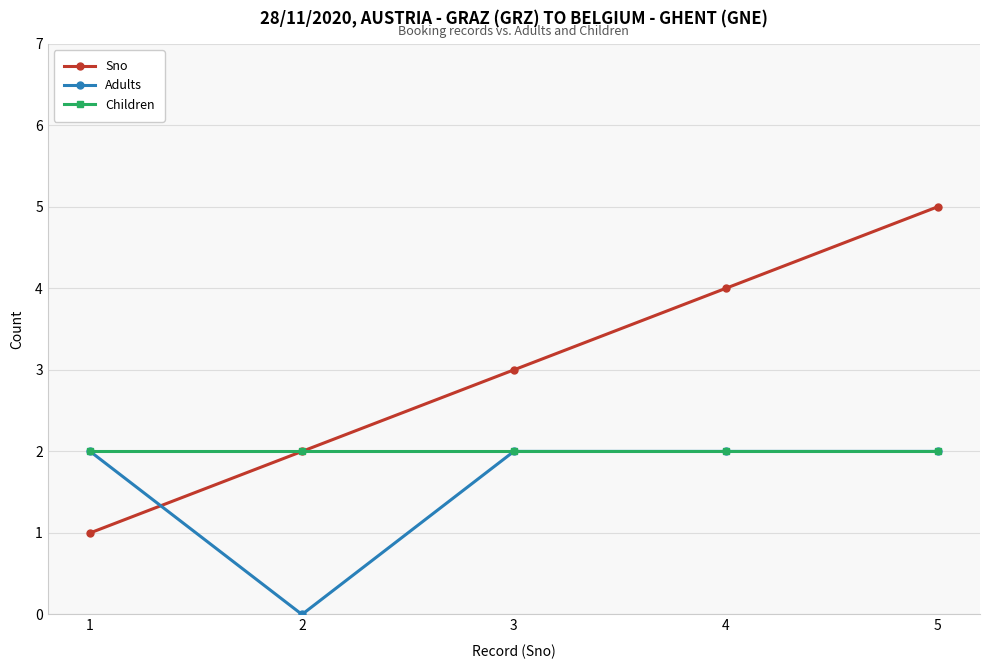

Which series ends up on top after the final intersection of Adults and Sno?

Sno